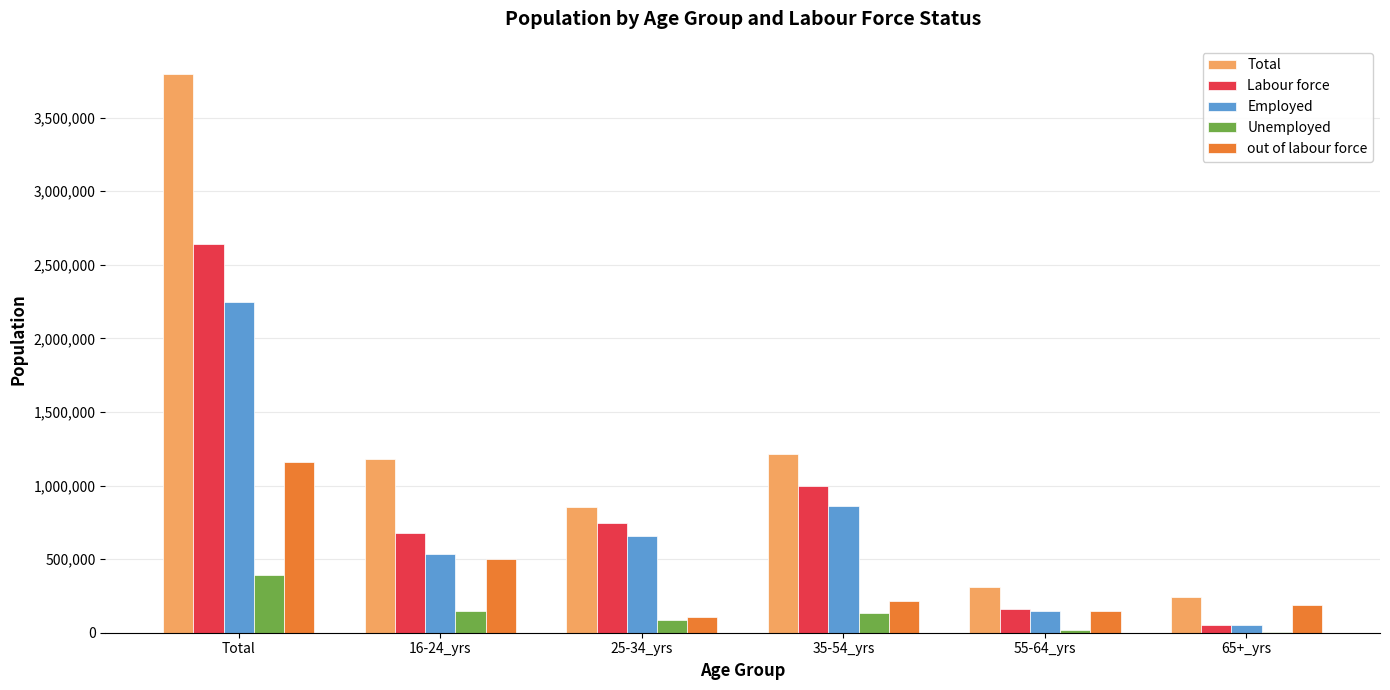

True or false: Labour force has a value of 284720.5 at 35-54_yrs.

False